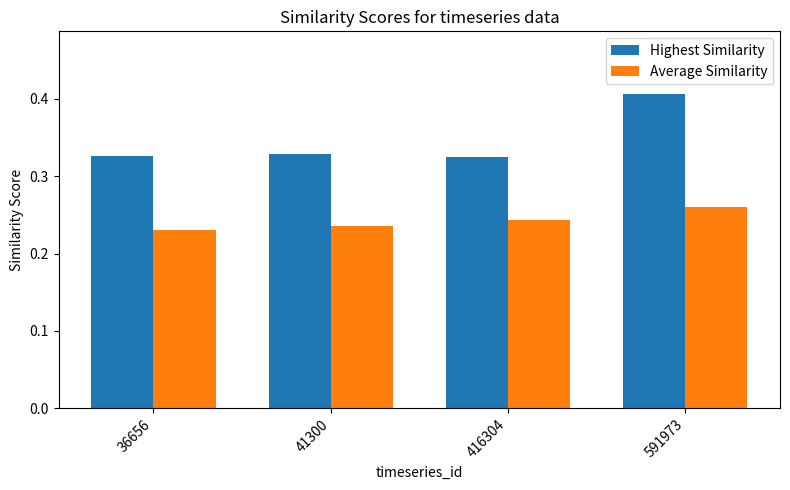

What is the spread (max minus min) of values at 416304?

0.1